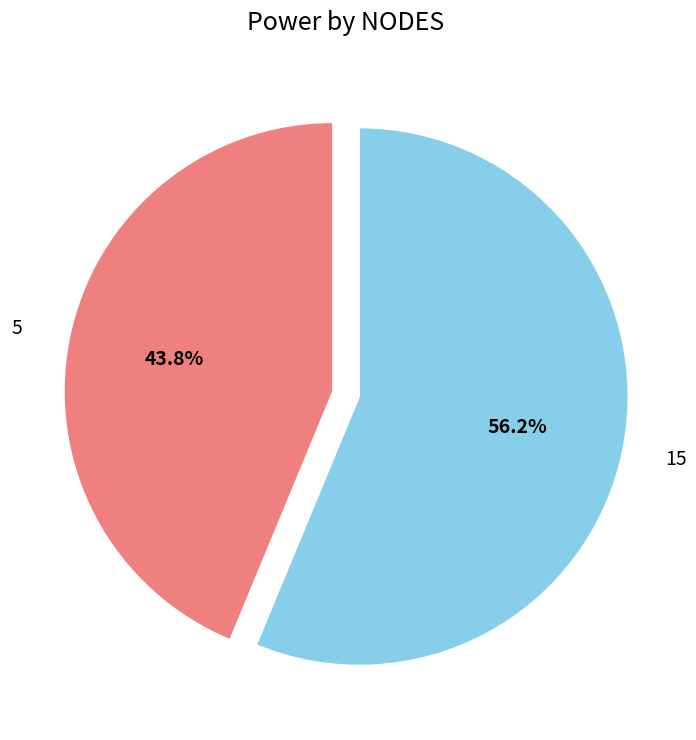

To the nearest percent, what is the combined percentage of 15 and 5?

100%